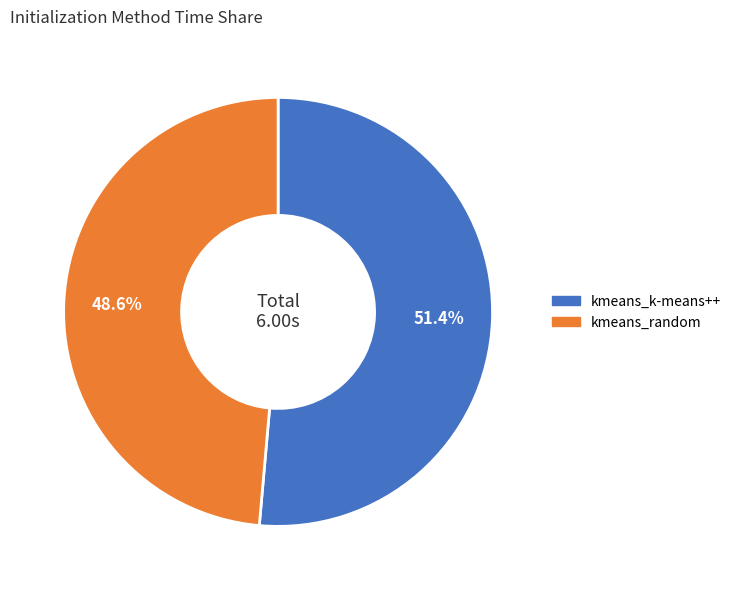

To the nearest percent, what is the difference between the largest and smallest slice percentages?

3%